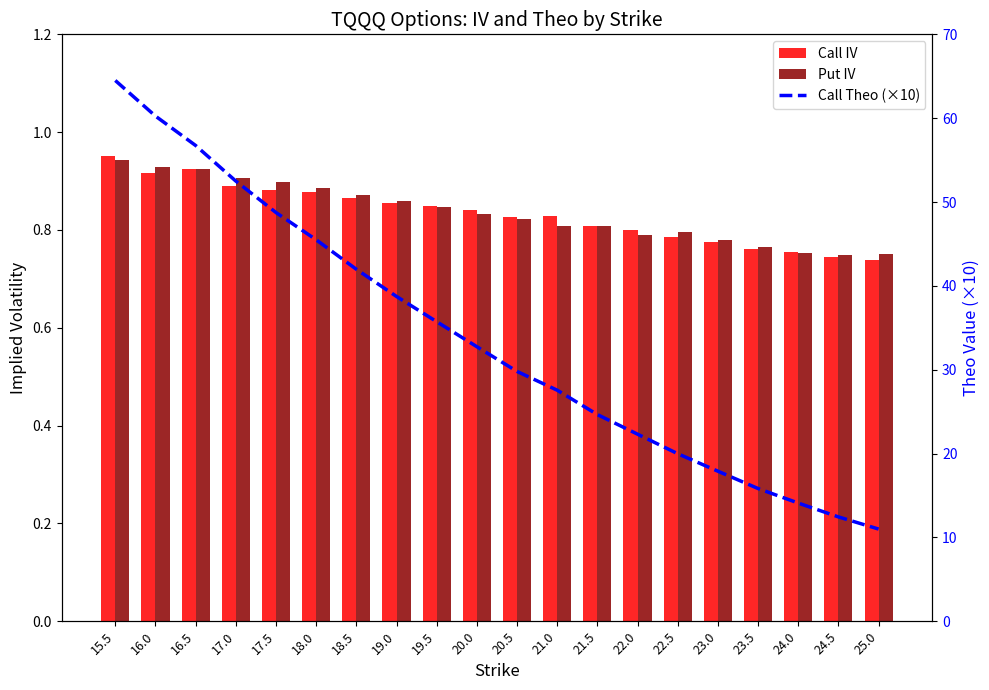

What is the spread (max minus min) of values at 23.0?

17.1